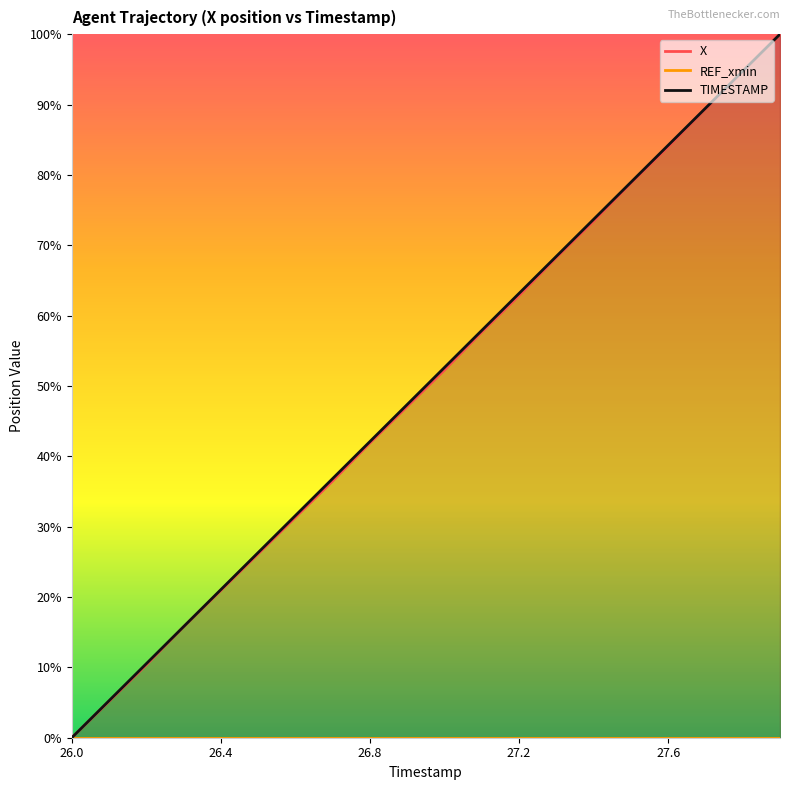

At which category is the sum across all series the highest?

27.9